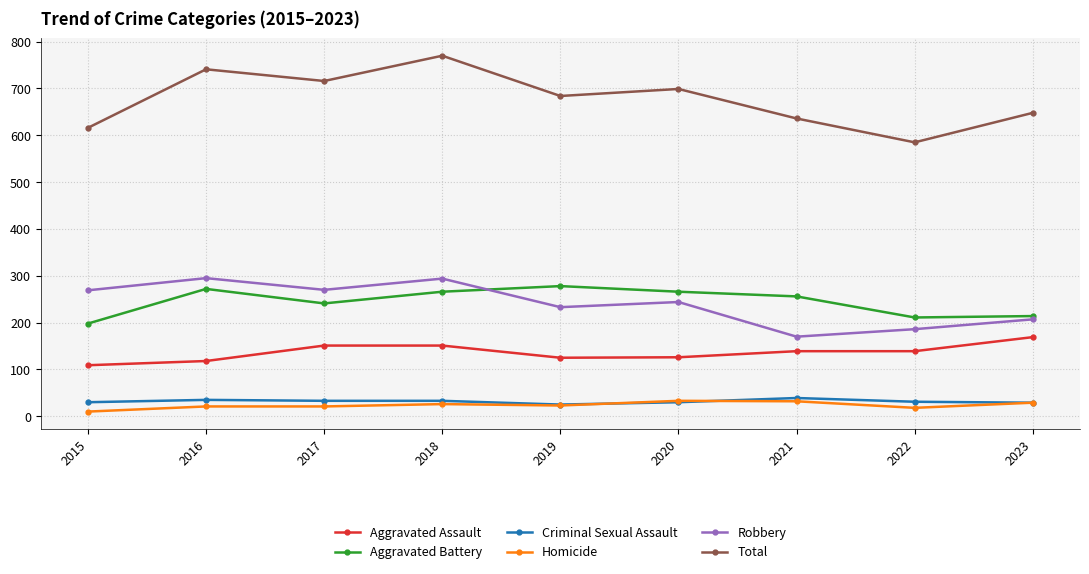

Which series has the largest range (max minus min)?

Total